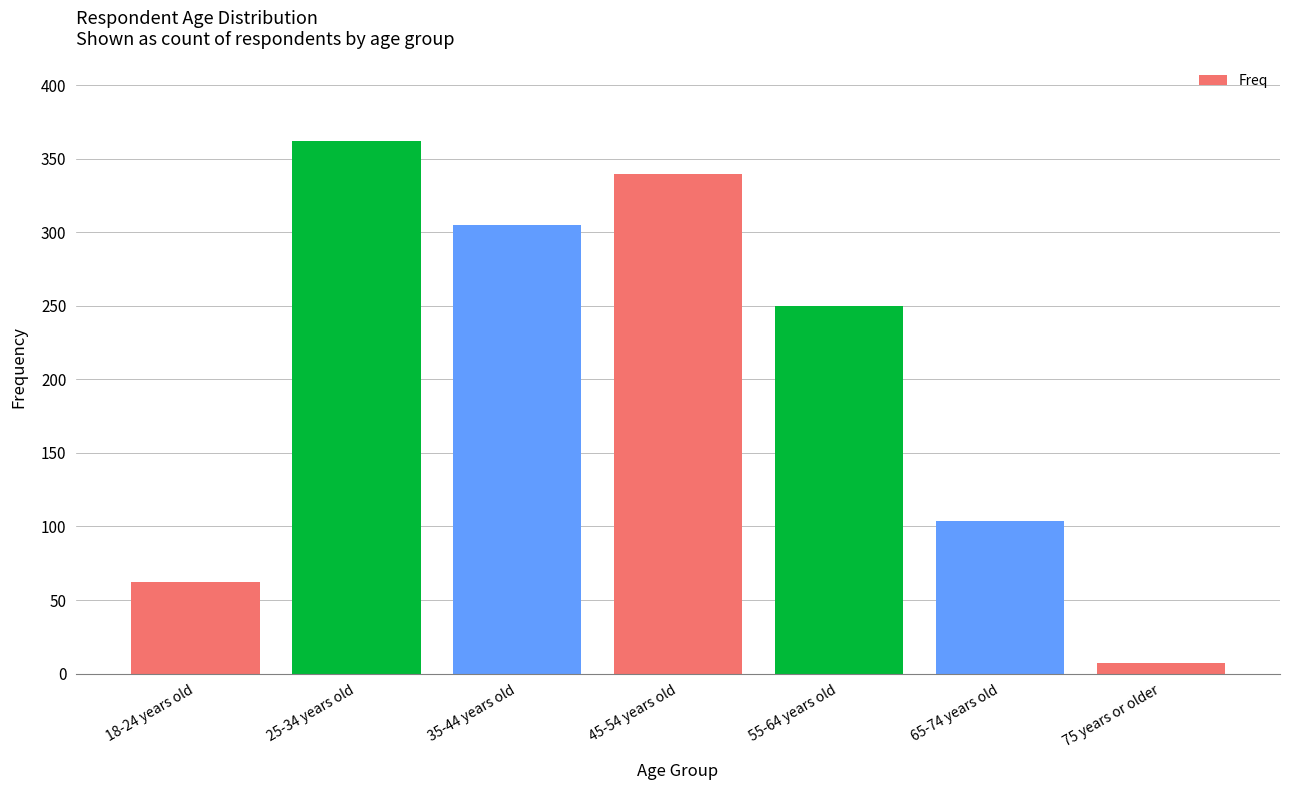

Rank the categories by value from highest to lowest.

25-34 years old, 45-54 years old, 35-44 years old, 55-64 years old, 65-74 years old, 18-24 years old, 75 years or older